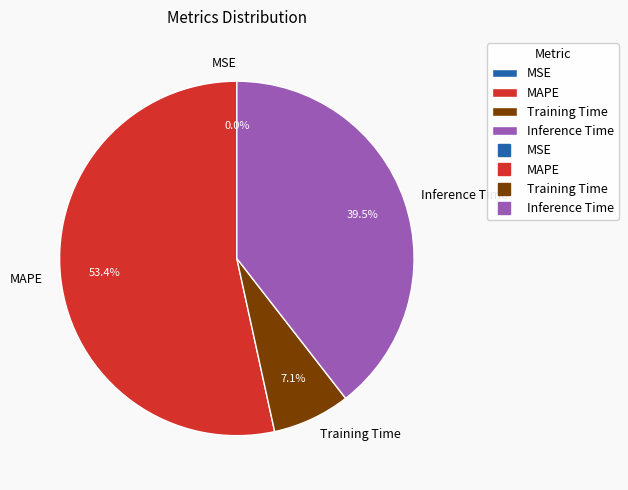

What percentage do Inference Time and MAPE together represent?

92.9%